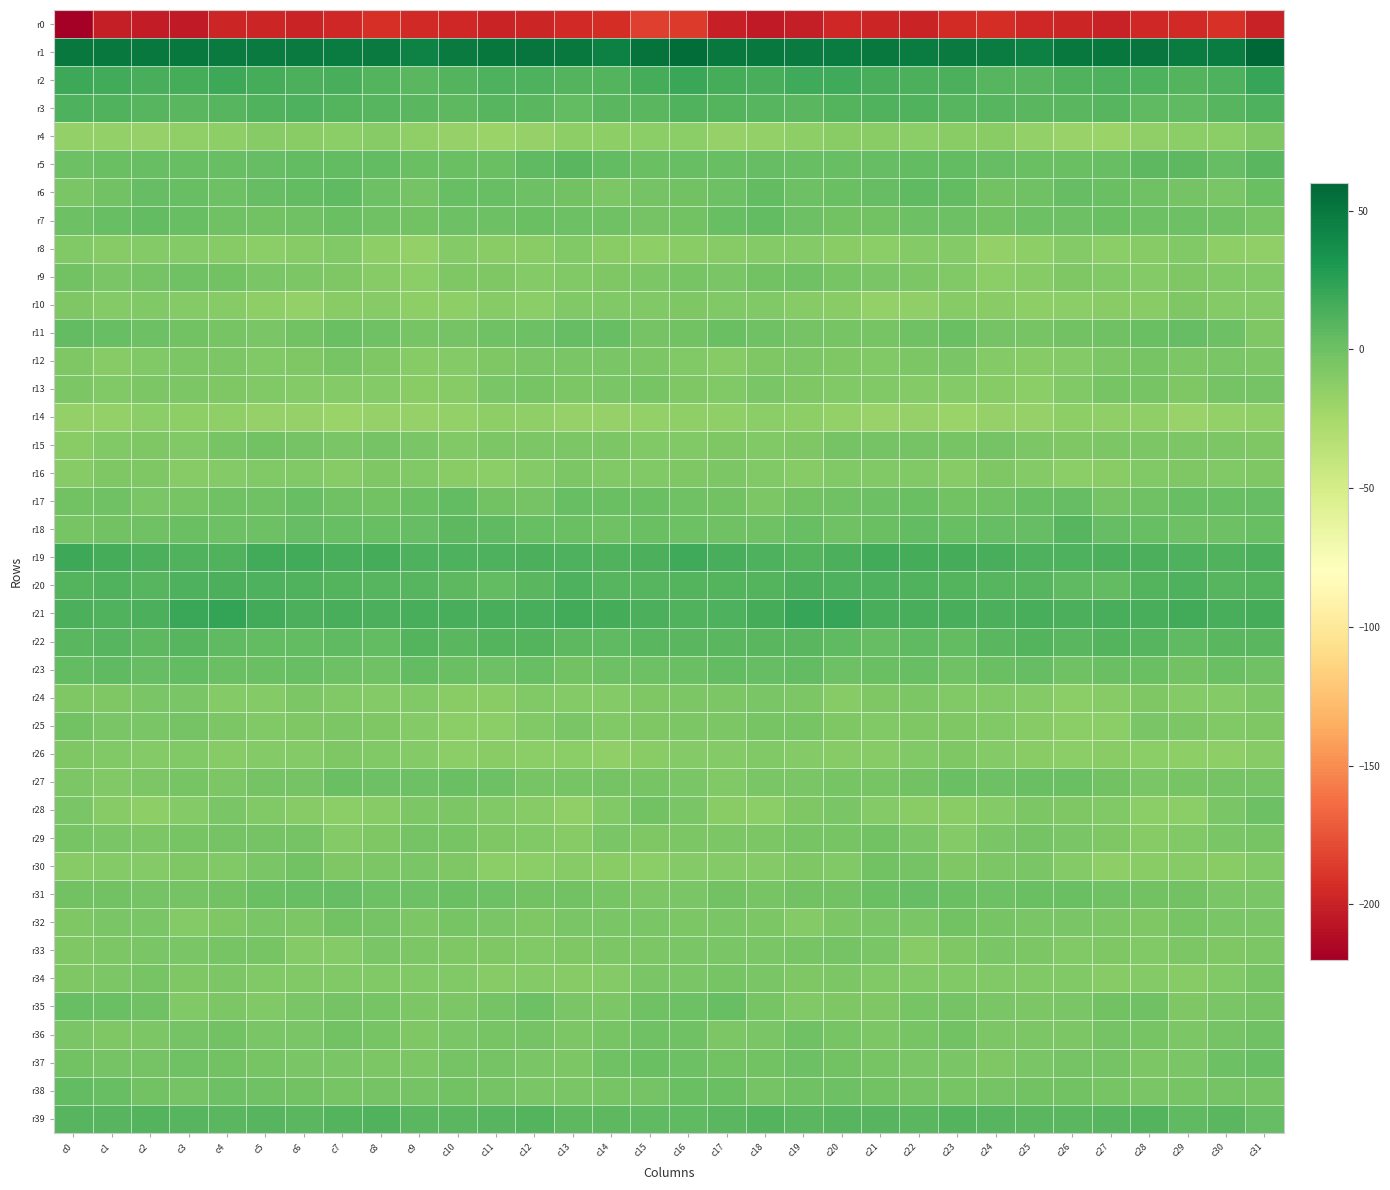

Which series has the widest spread of values?

r0